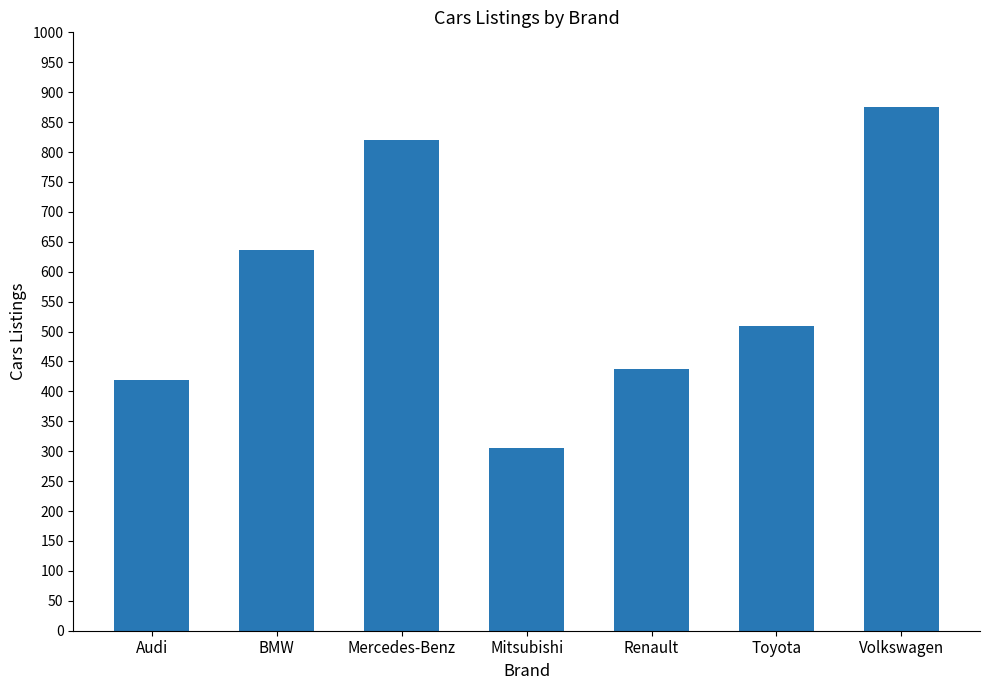

What is the value of the 6th bar from the left?

509